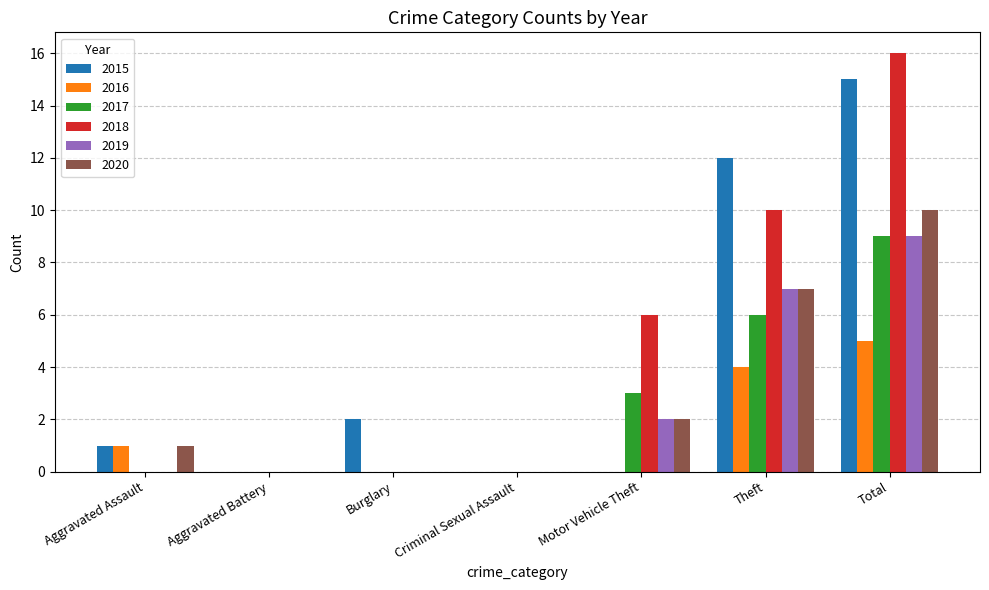

What is the average value of the 2019 series?

3